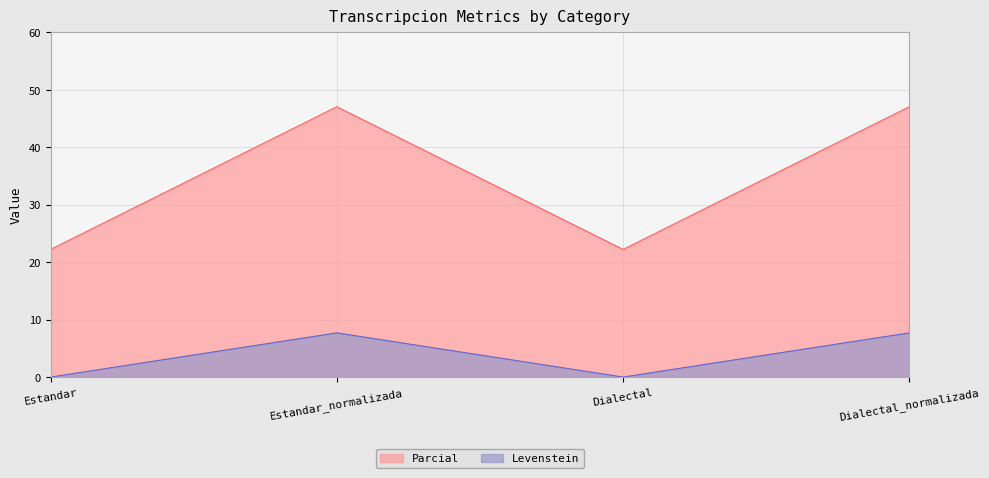

Between Estandar and Dialectal_normalizada, which is larger?

Dialectal_normalizada